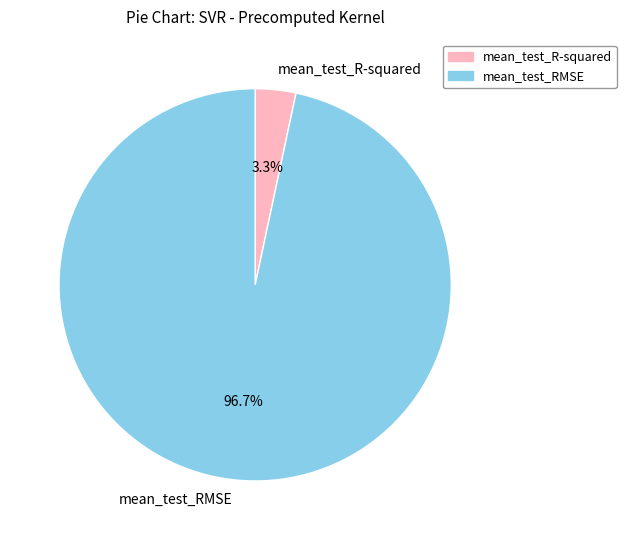

Combined, what portion of the pie is mean_test_RMSE and mean_test_R-squared?

100.0%